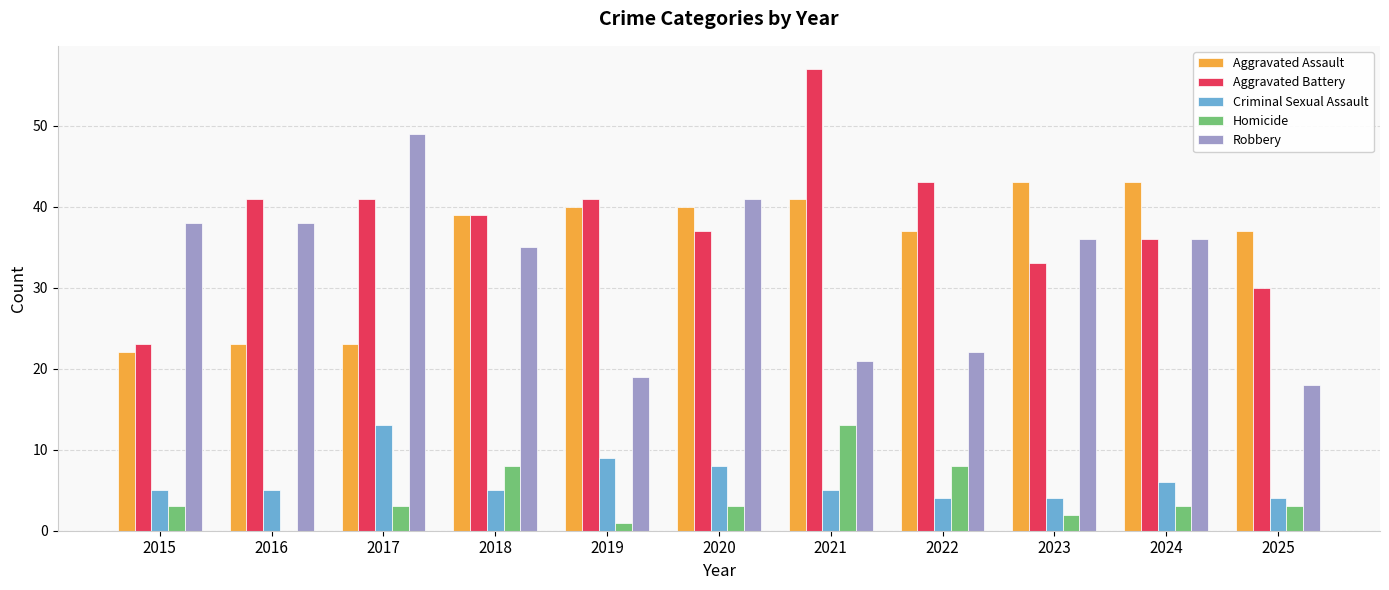

How many data points does each series have?

11